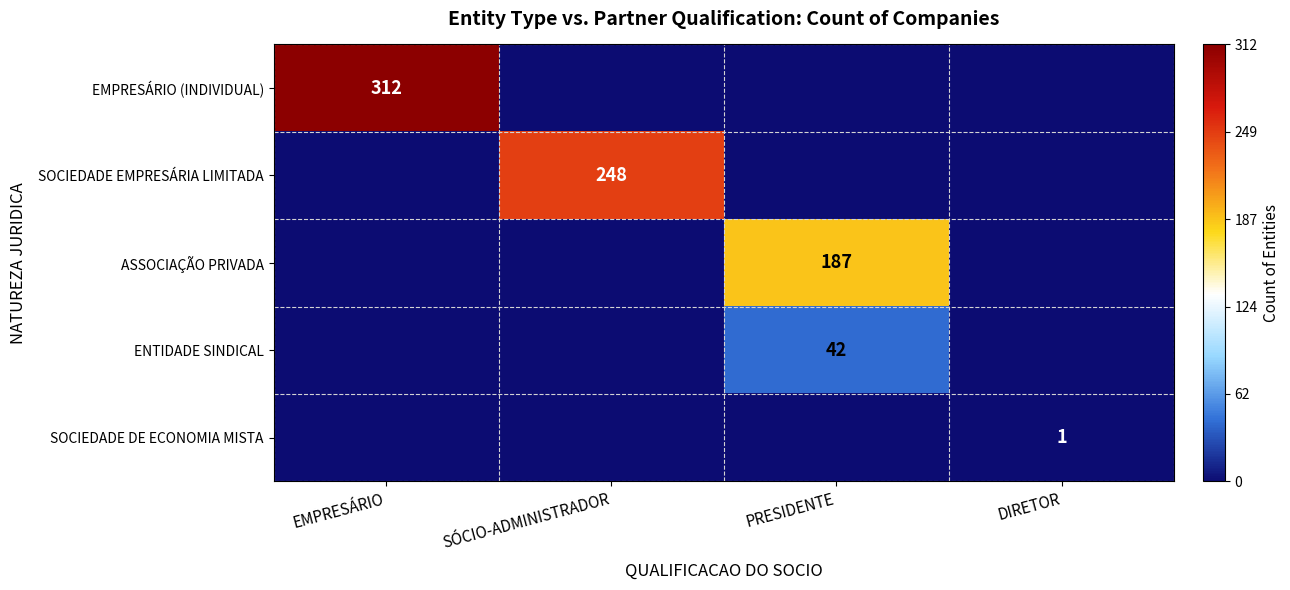

The ASSOCIAÇÃO PRIVADA series shows 0 at EMPRESÁRIO. True or false?

True